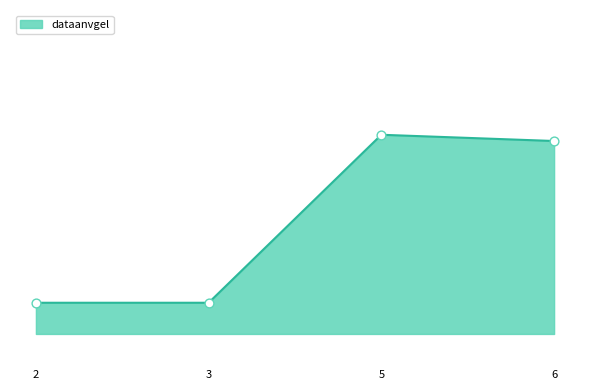

What is the change in value from 2 to 5?

+269280